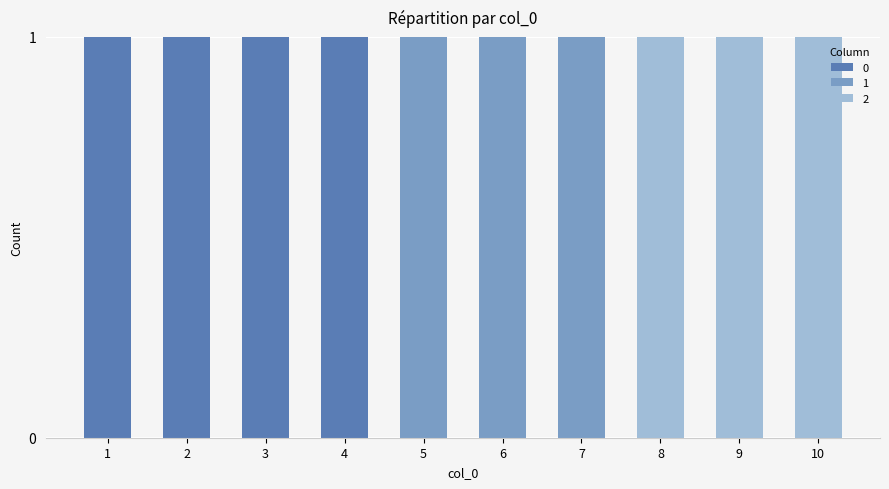

Does the chart contain stacked bars?

Yes